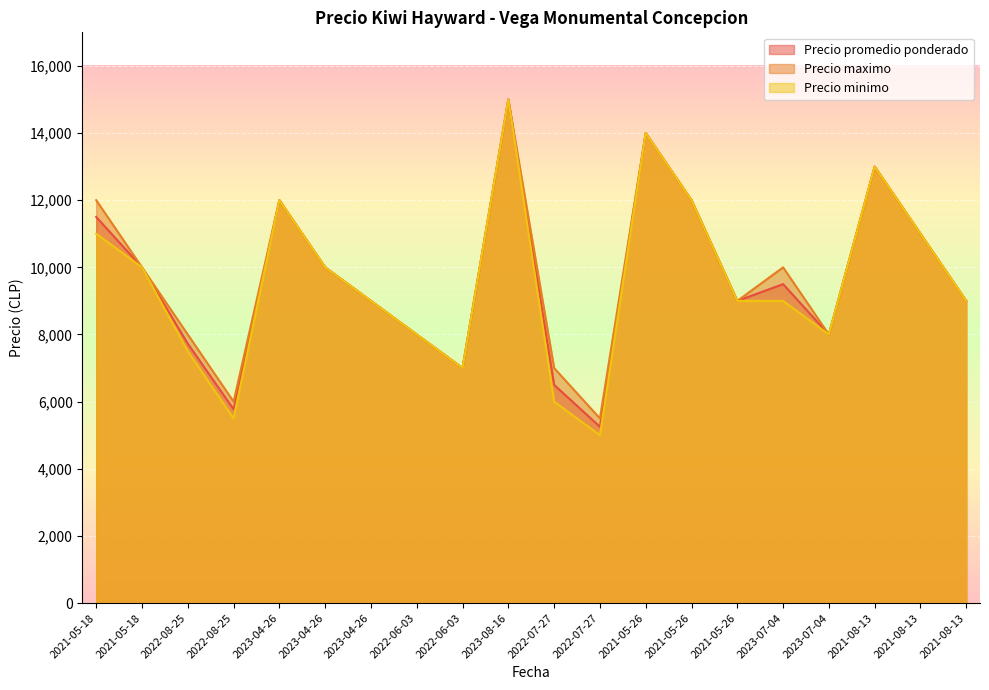

What is the difference between the maximum and minimum values in the Precio promedio ponderado series?

9750